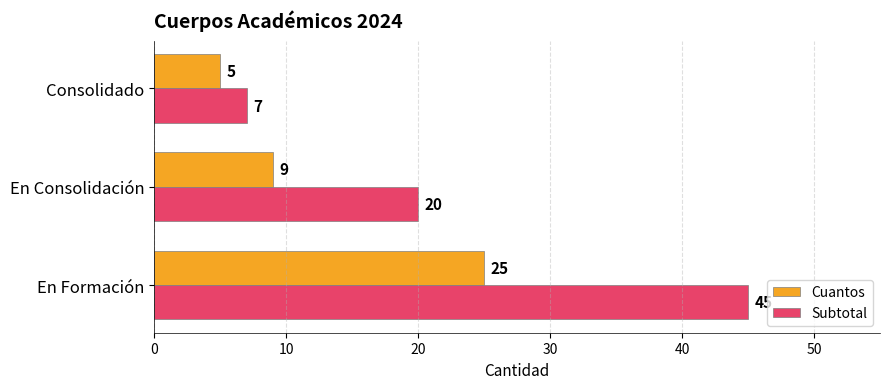

The Cuantos series shows 2 at Consolidado. True or false?

False